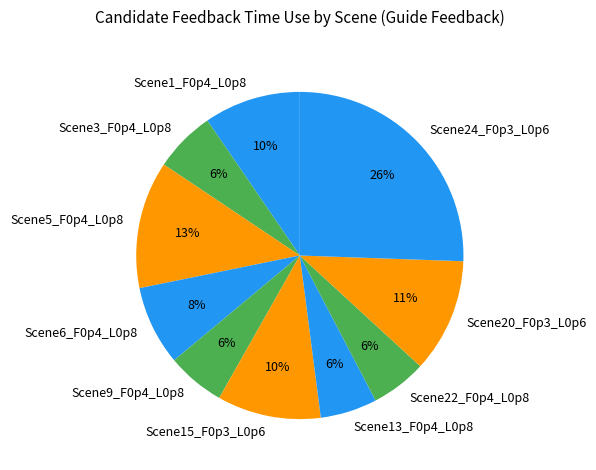

Is there a majority slice in this chart?

No